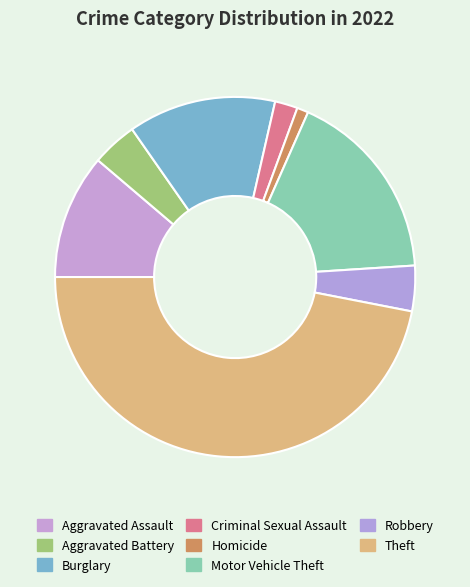

To the nearest percent, what is the difference between the largest and smallest slice percentages?

47%